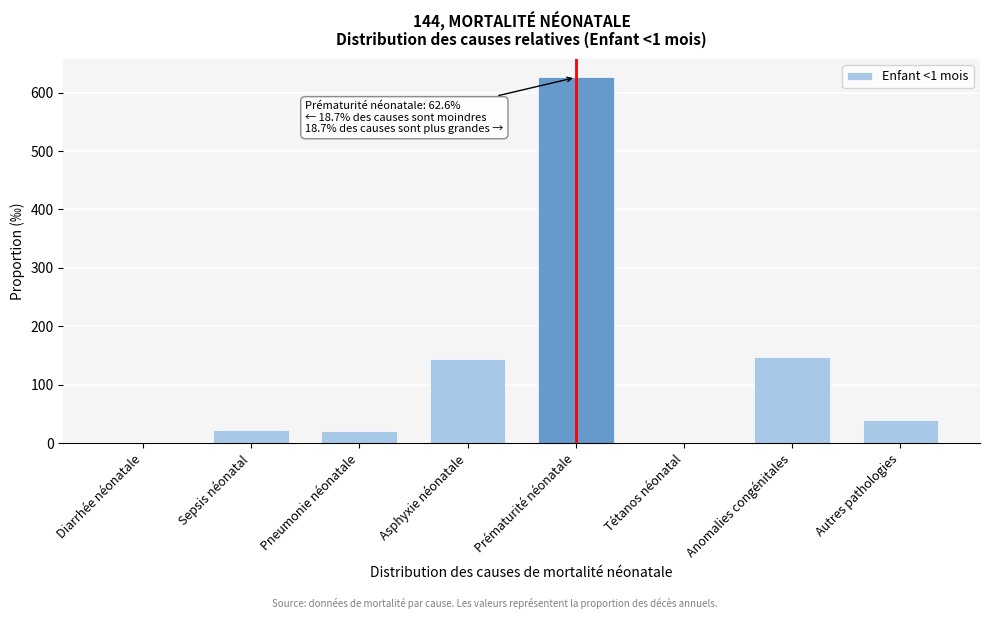

What is the maximum value shown in the chart?

625.9